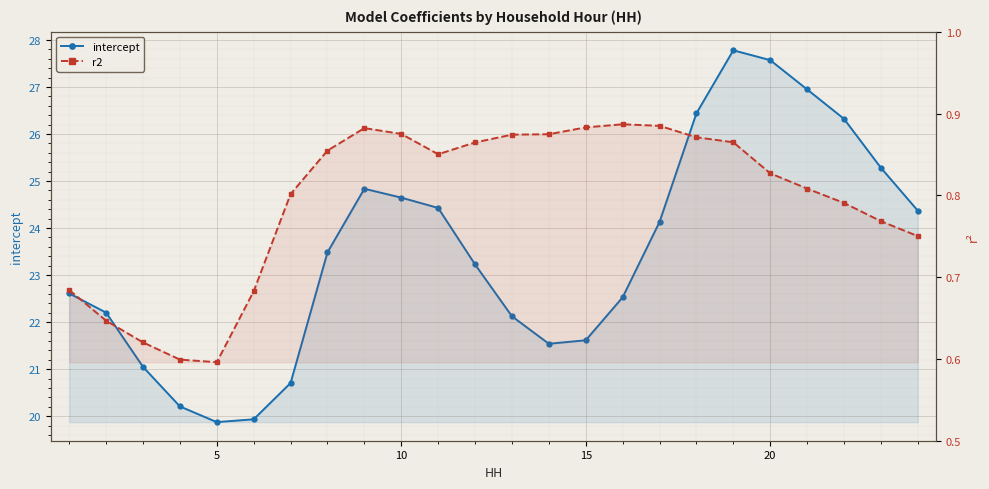

True or false: intercept has more than 2 points higher than both neighbors.

False